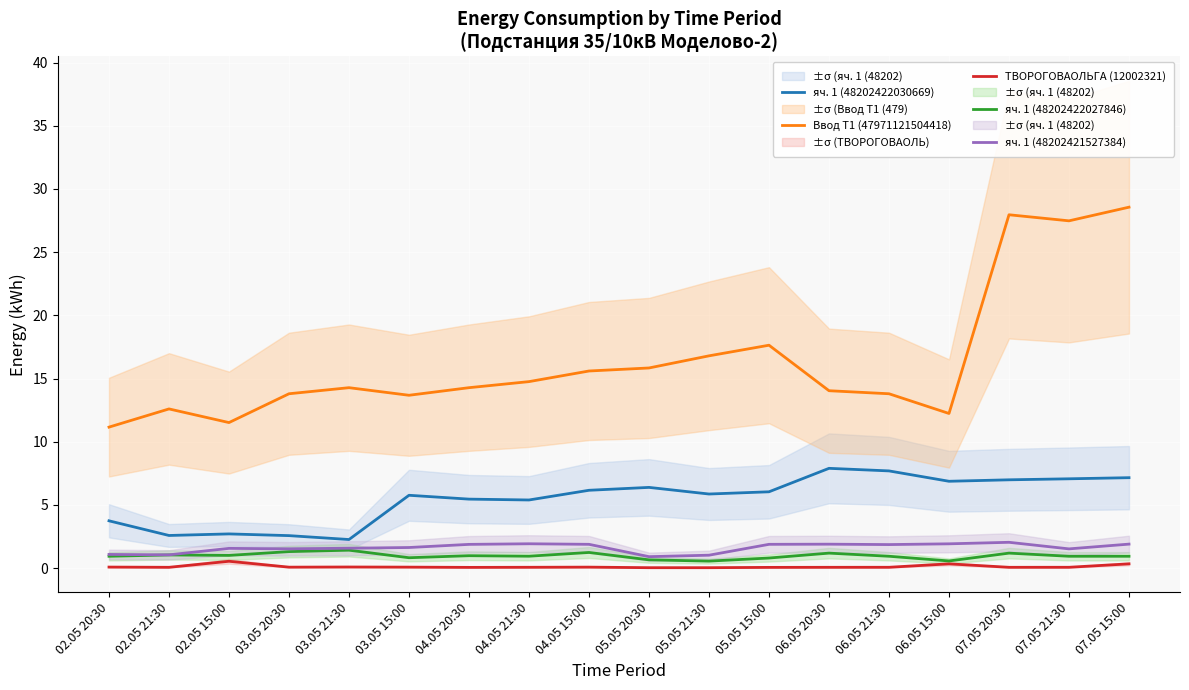

Which has a higher value, 02.05 21:30 or 06.05 15:00?

06.05 15:00